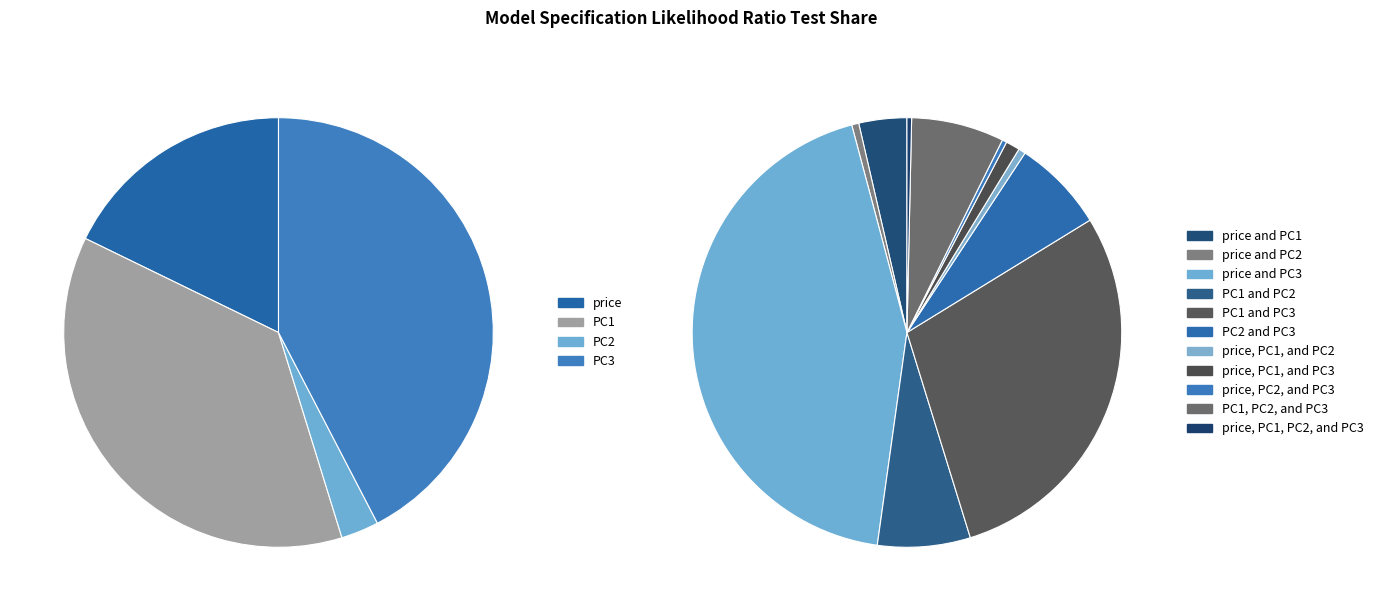

What is the smallest slice in the pie chart?

price, PC2, and PC3